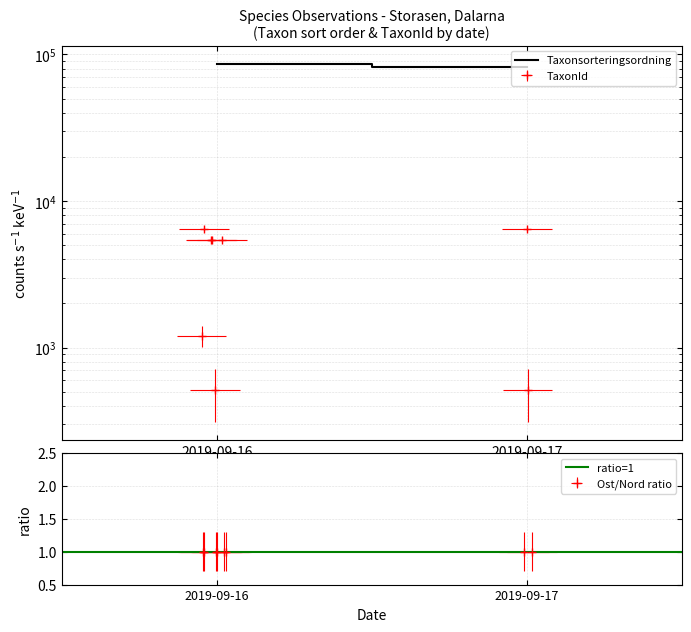

Is it true that Taxonsorteringsordning equals 86778.2 at 2019-09-16?

True